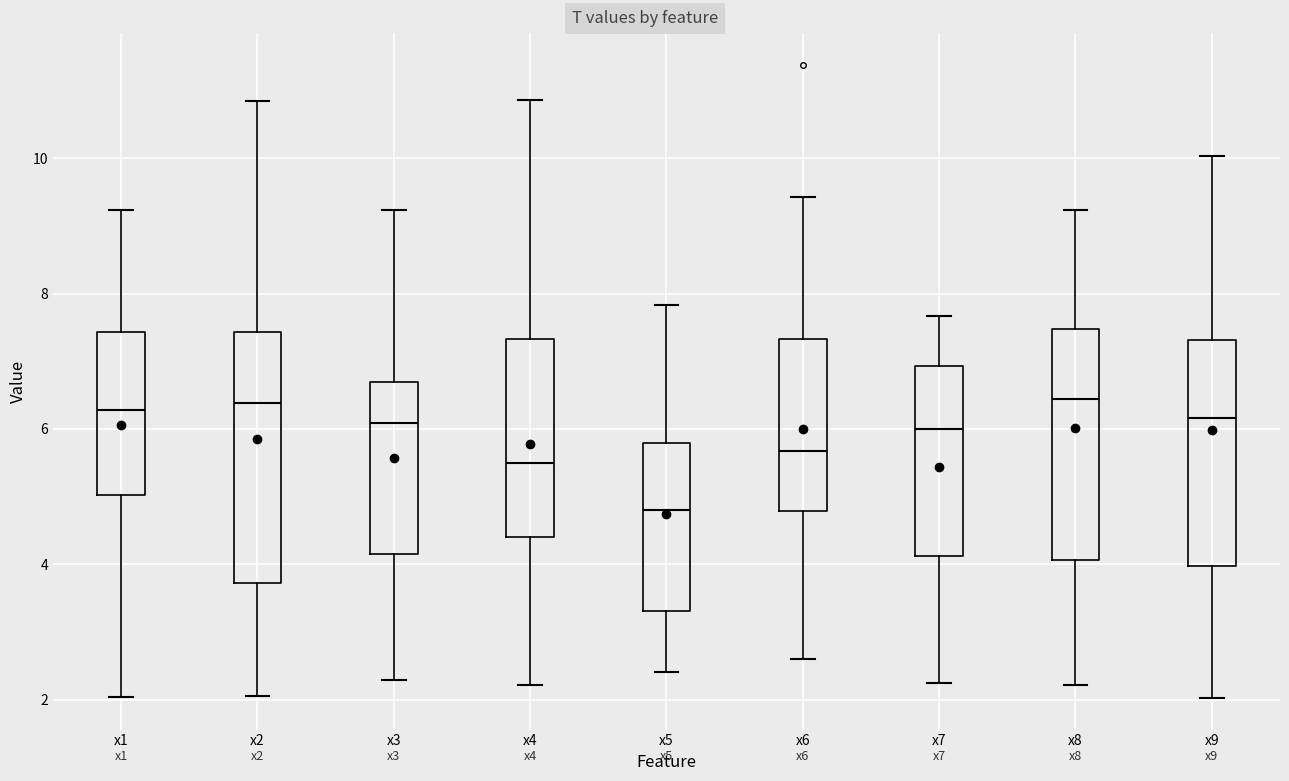

Reading left to right, transcribe this box plot: for each box, give where its median line is, the range the box spans, and where its two whiskers end, as read against the y-axis. The values are not printed on the chart, so give them approximately, as read against the axis.

x1: median 6.2, box 5.0 to 7.4, whiskers 2.0 to 9.2
x2: median 6.4, box 3.8 to 7.4, whiskers 2.0 to 10.8
x3: median 6.0, box 4.2 to 6.6, whiskers 2.2 to 9.2
x4: median 5.4, box 4.4 to 7.4, whiskers 2.2 to 10.8
x5: median 4.8, box 3.4 to 5.8, whiskers 2.4 to 7.8
x6: median 5.6, box 4.8 to 7.4, whiskers 2.6 to 9.4
x7: median 6.0, box 4.2 to 7.0, whiskers 2.2 to 7.6
x8: median 6.4, box 4.0 to 7.4, whiskers 2.2 to 9.2
x9: median 6.2, box 4.0 to 7.4, whiskers 2.0 to 10.0